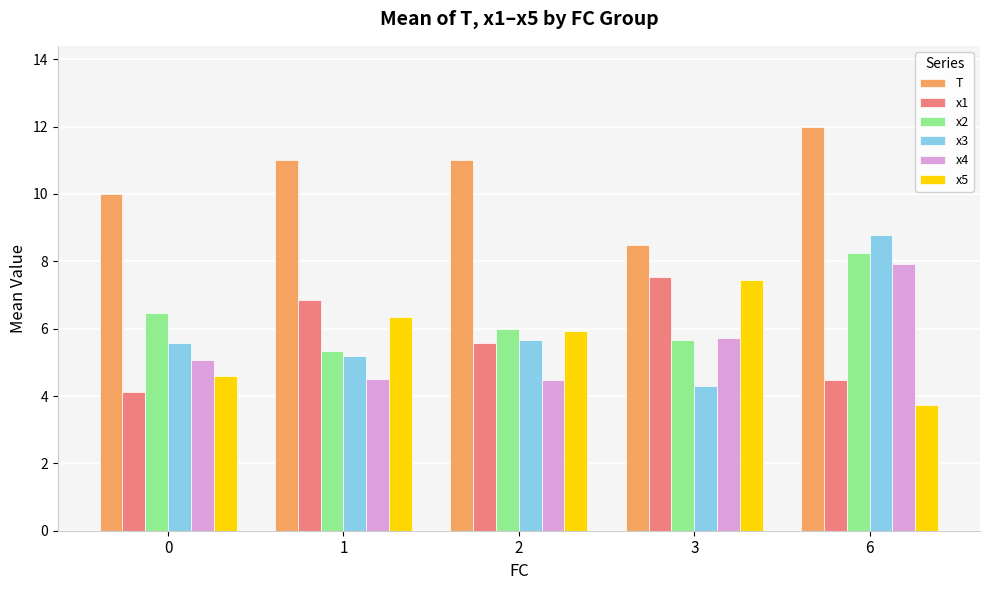

What is the difference between the highest and lowest values at 3?

4.2